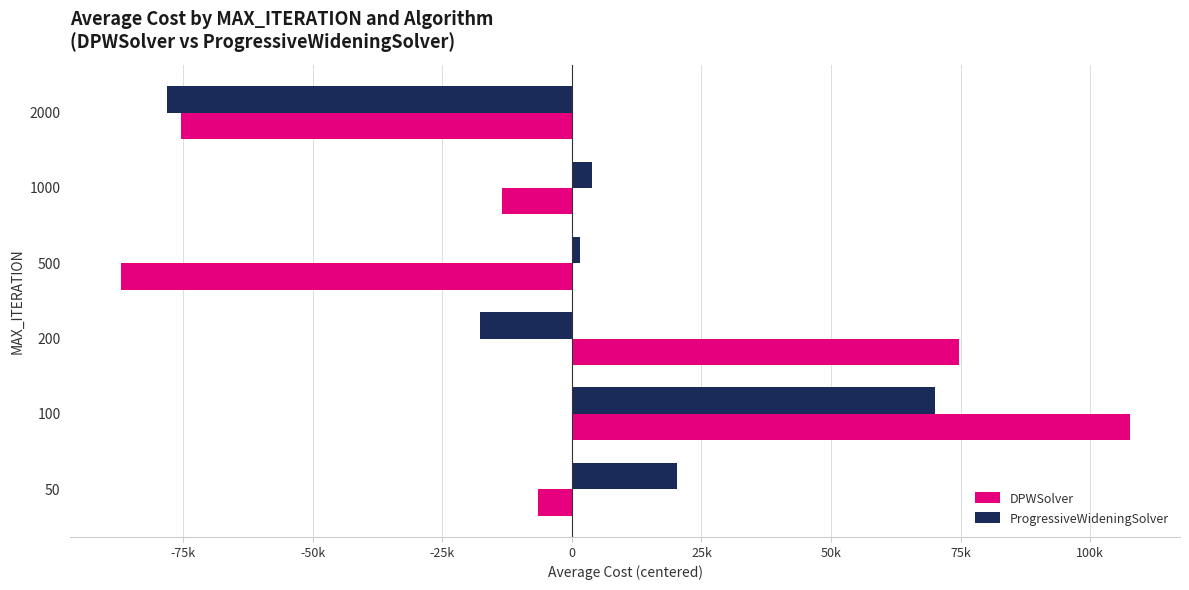

What is the difference between the maximum and minimum values in the DPWSolver series?

194608.0